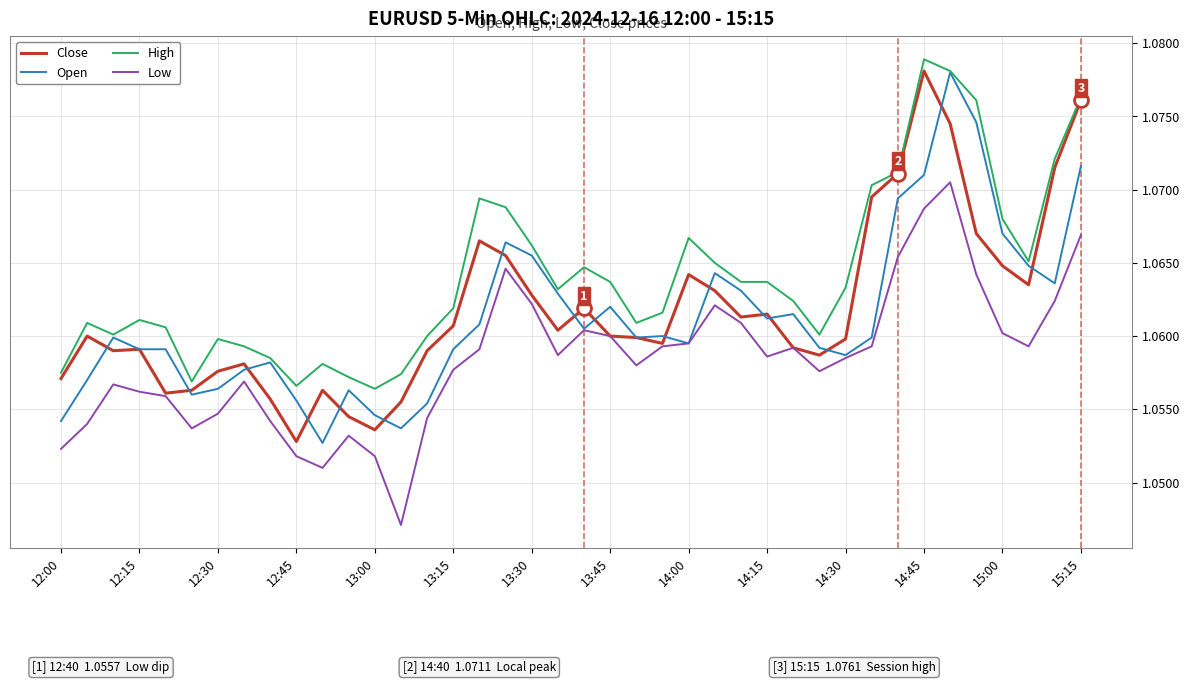

Count the Low values in the range 1 to 2.

40